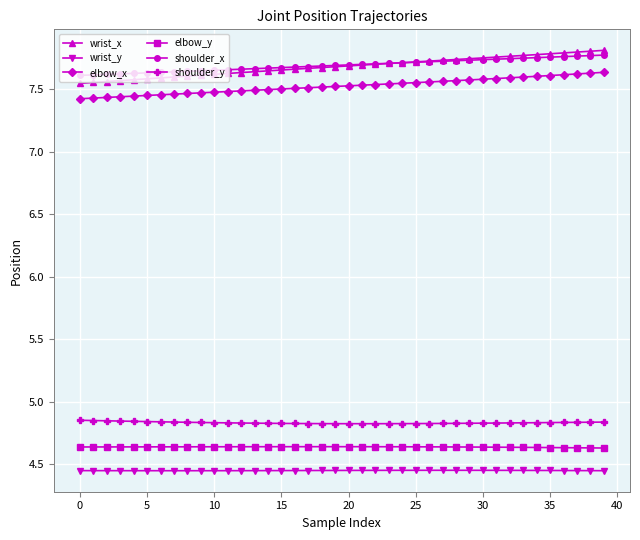

What is the difference between the maximum and minimum values in the elbow_x series?

0.2